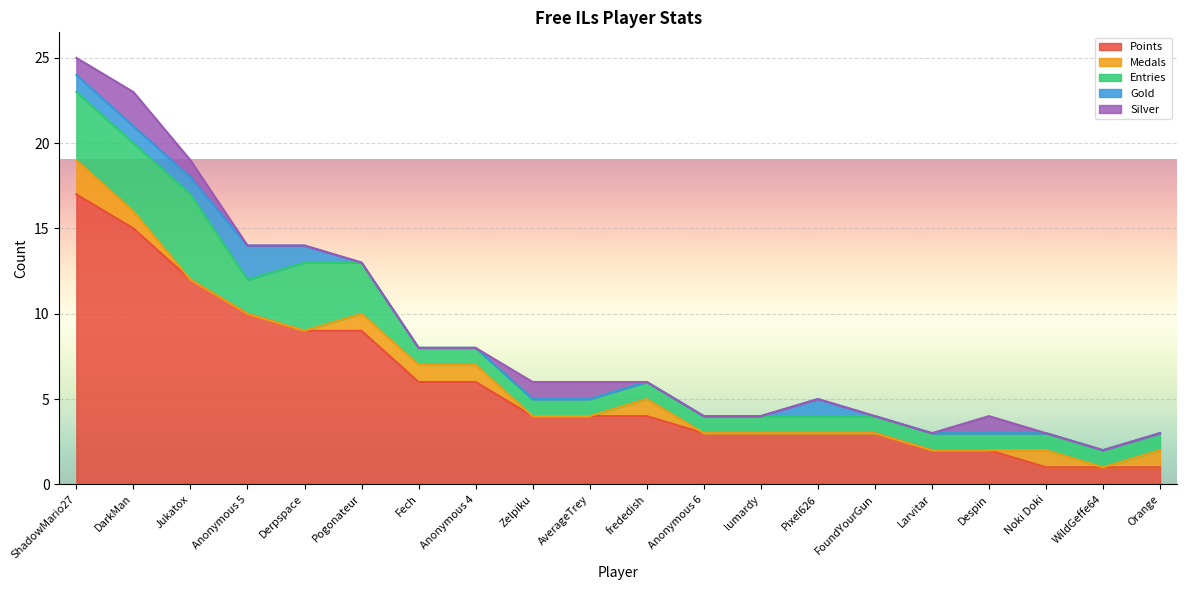

Which series has the widest spread of values?

Points